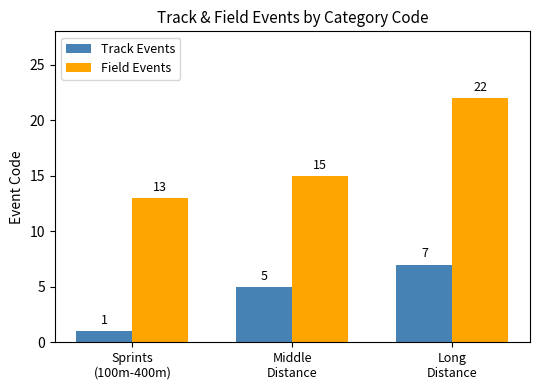

How many data points in Field Events are less than 15?

1